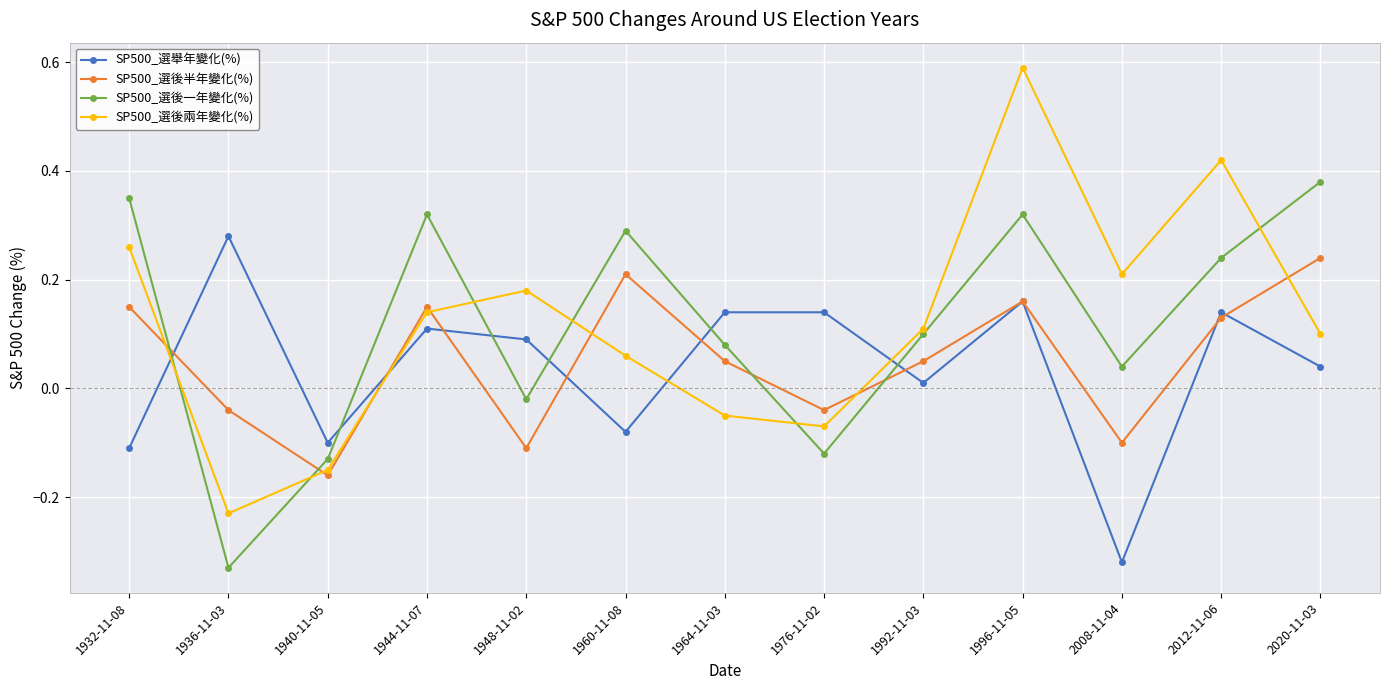

What is the difference between the second highest and second lowest values in the SP500_選後兩年變化(%) series?

0.6